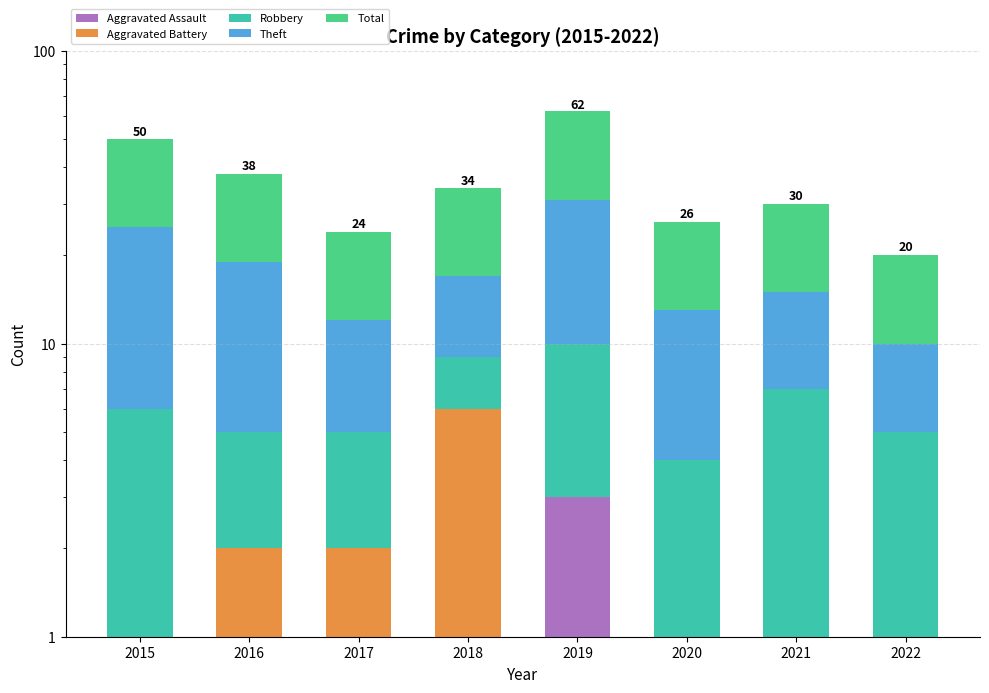

True or false: Total has a value of 13 at 2020.

True